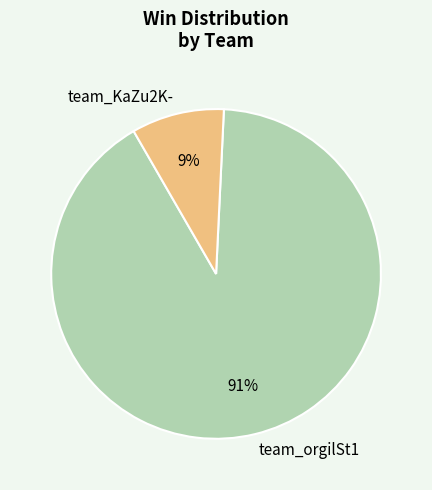

What percentage is the team_orgilSt1 slice, to the nearest percent?

91%